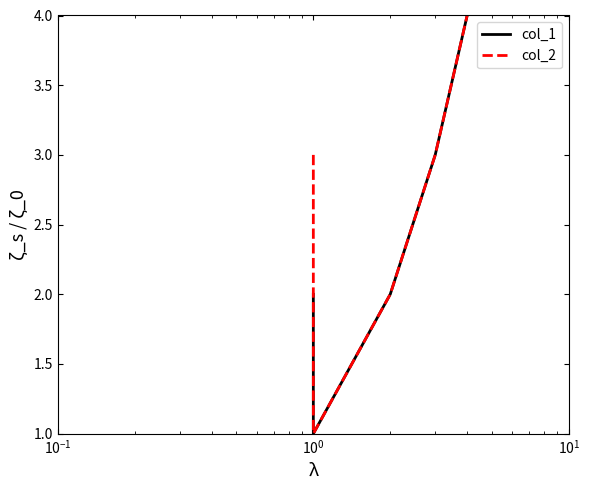

The col_1 series shows 6 at 6. True or false?

True